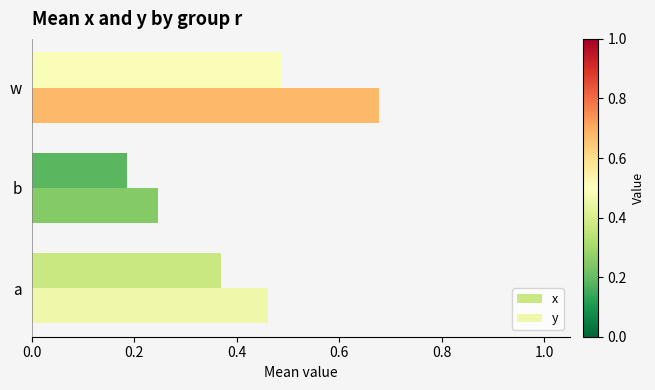

How many data points does each series have?

3